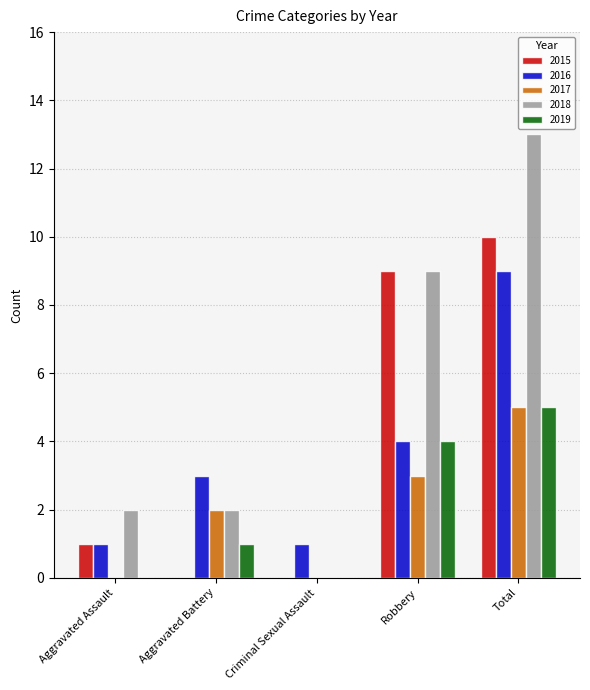

How many 2016 values are between 1 and 4?

4